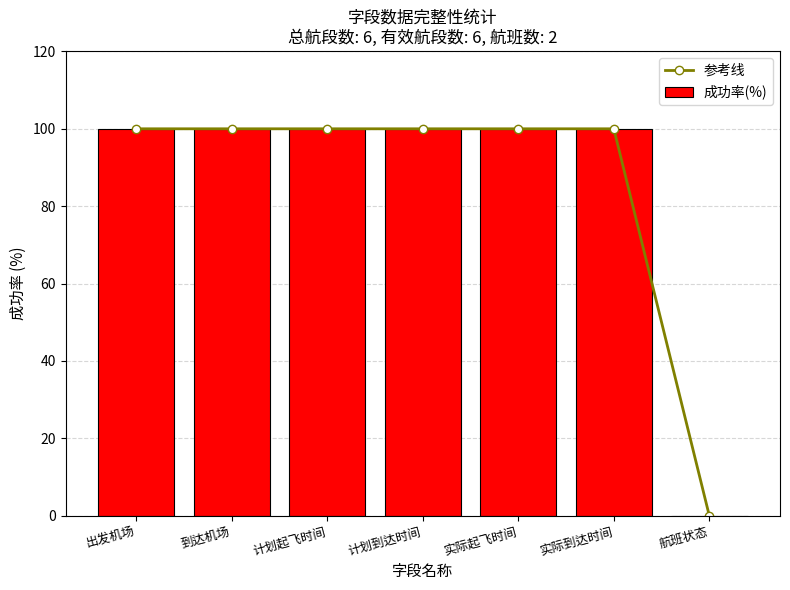

Which category has the lowest value across all series?

航班状态